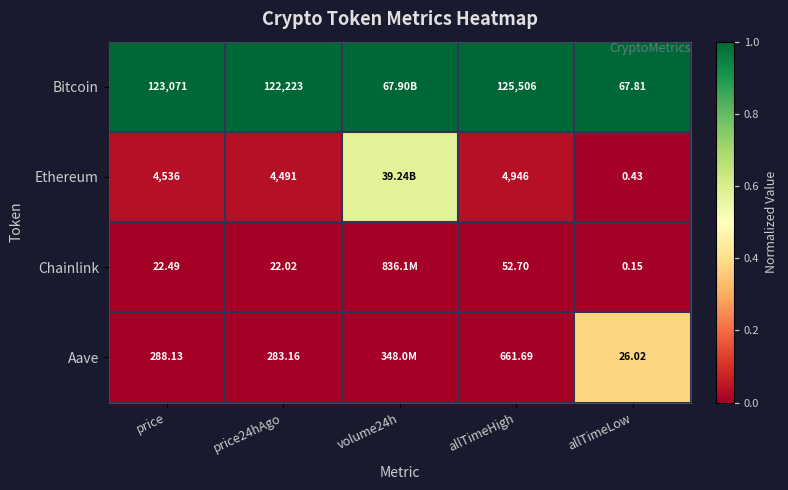

Is it true that Ethereum equals 0.1 at price?

False